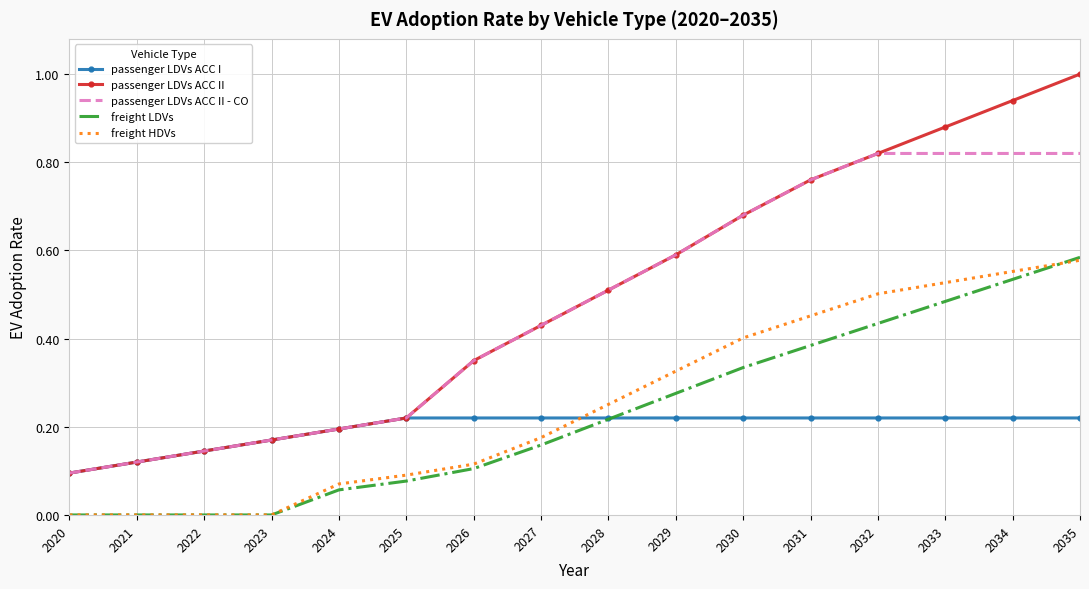

Is the value of passenger LDVs ACC II at 2023 greater than the value of passenger LDVs ACC II - CO at 2034?

No